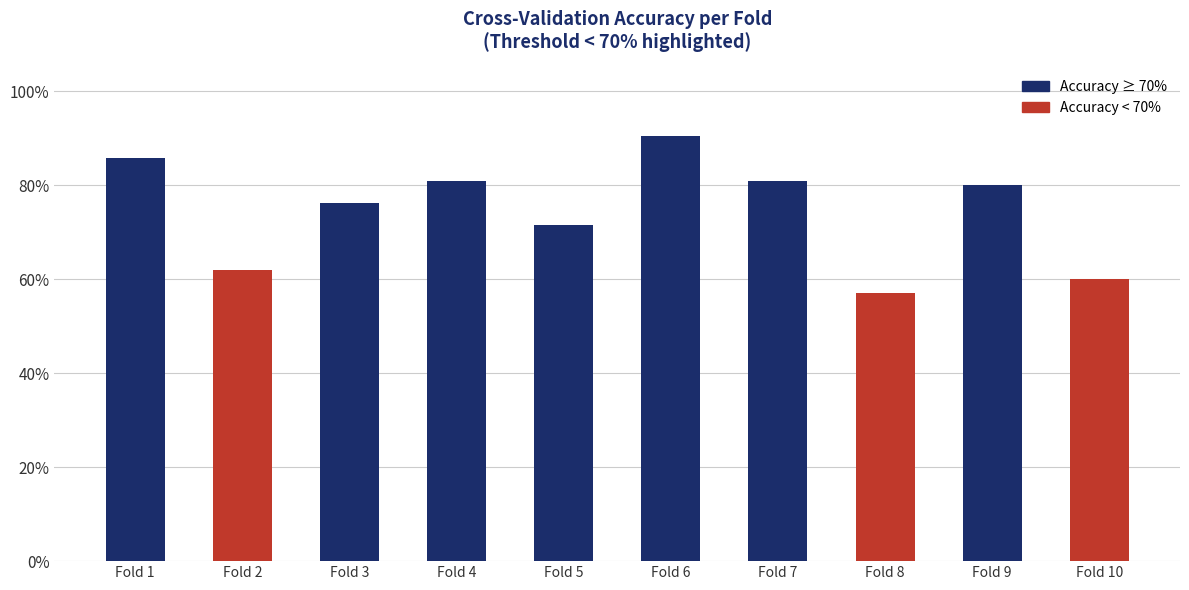

What is the sum of all values?

7.4